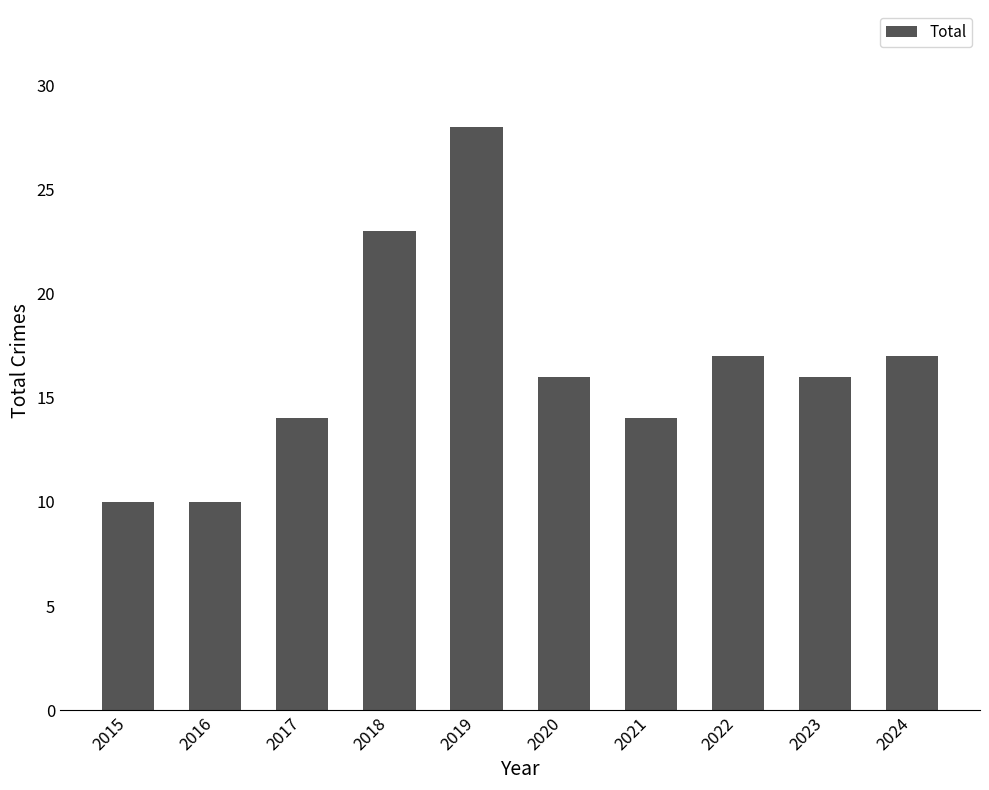

What is the difference between the values at 2018 and 2016?

13